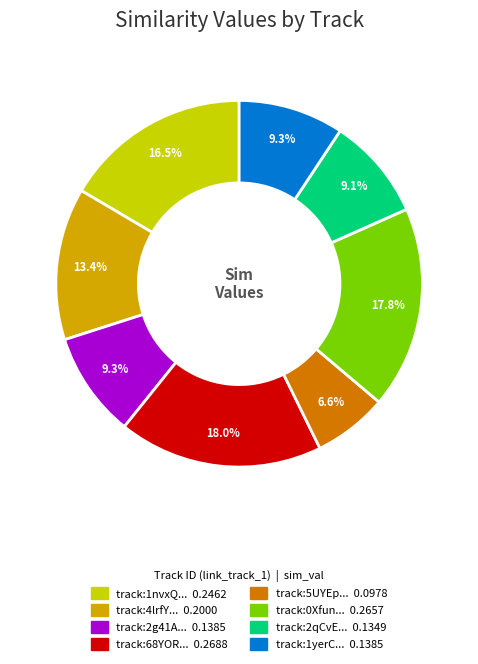

How many slices are in this pie chart?

8